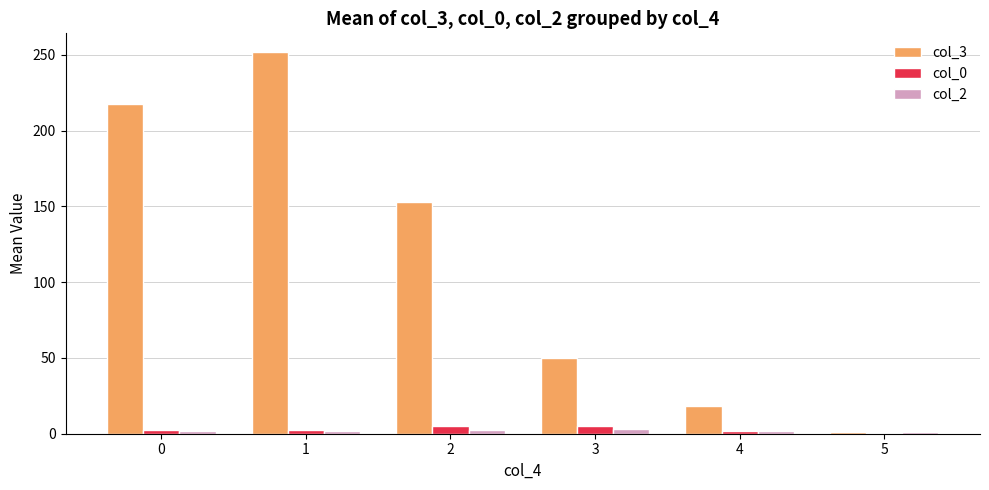

The value of col_3 at 1 is 136.6. True or false?

False